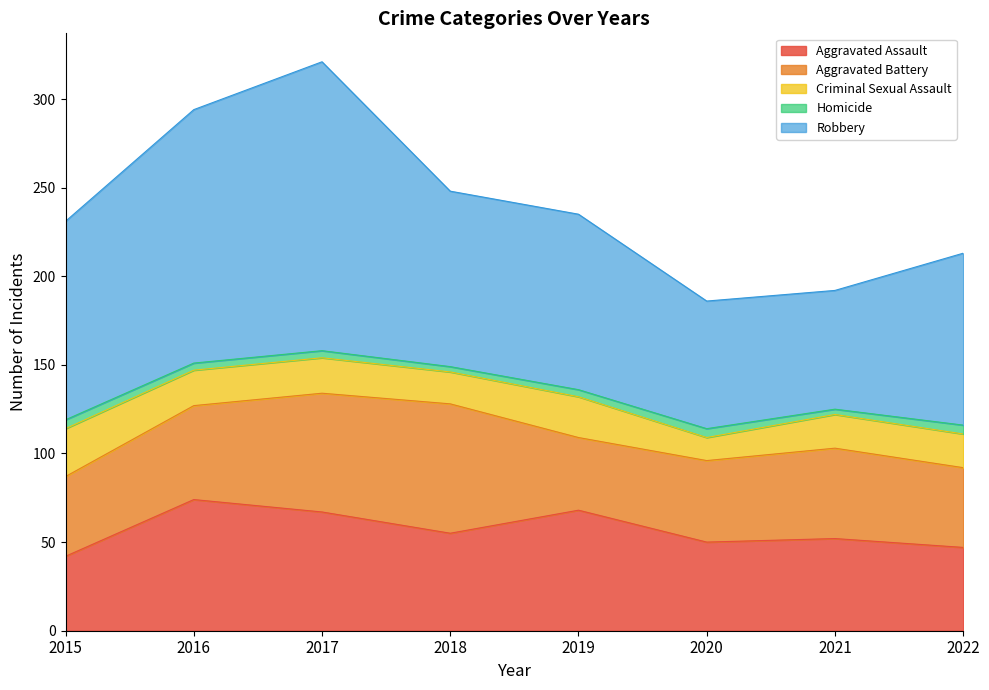

List the labels in order of Aggravated Battery value, largest first.

2018, 2017, 2016, 2021, 2020, 2015, 2022, 2019